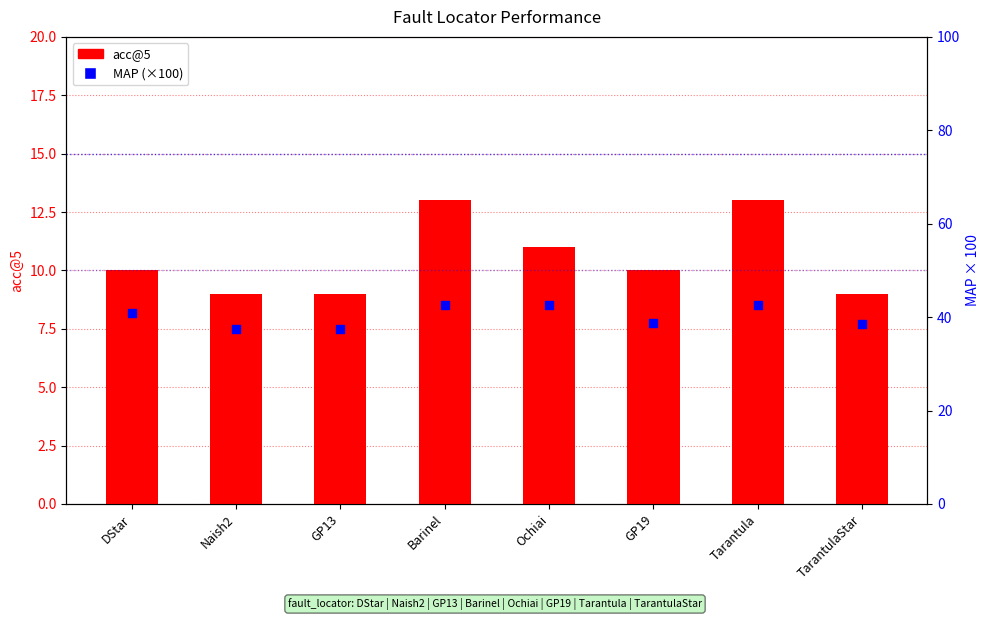

Which series reaches the maximum Y coordinate?

MAP (×100)